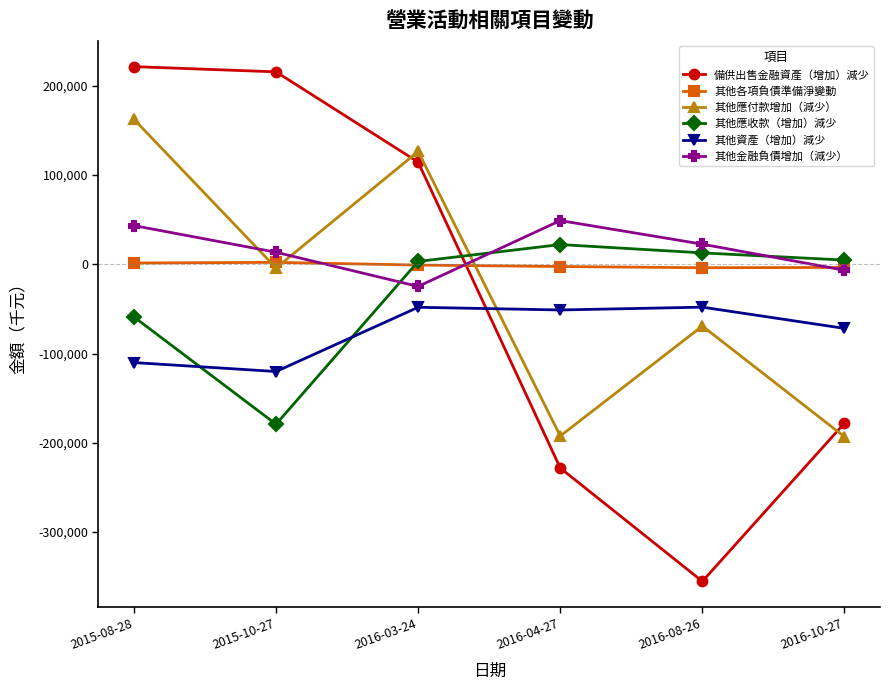

Does the chart display data point markers on the line(s)?

Yes